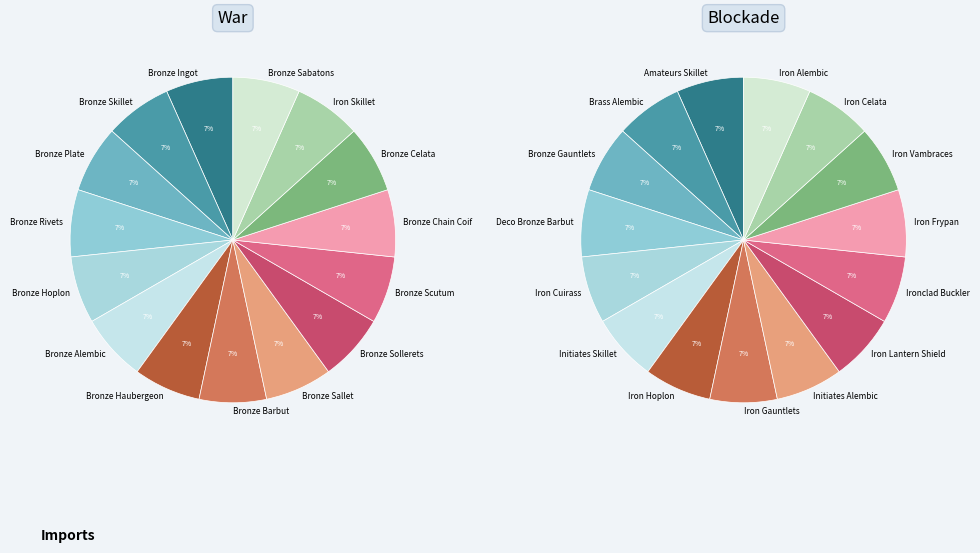

Is Don't Hit Me One More Time the majority of the pie?

No